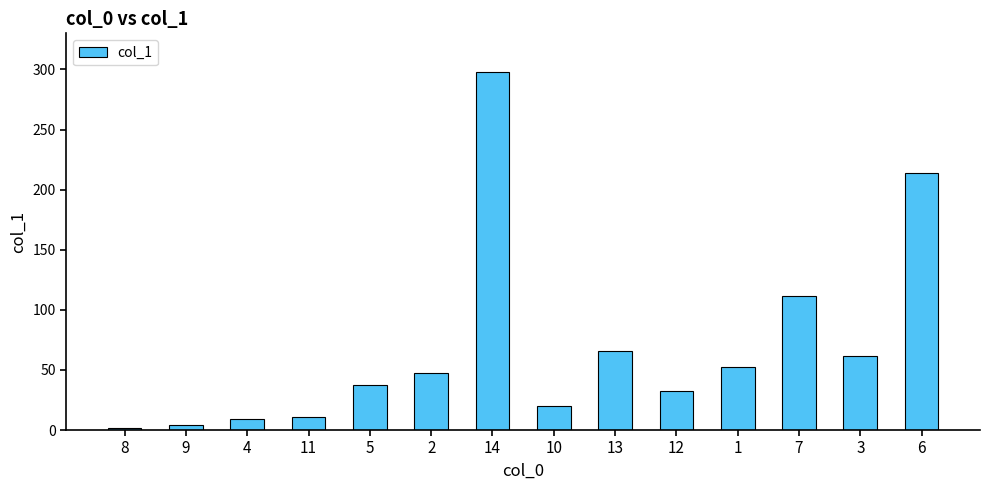

At which label does the data first exceed 47?

2